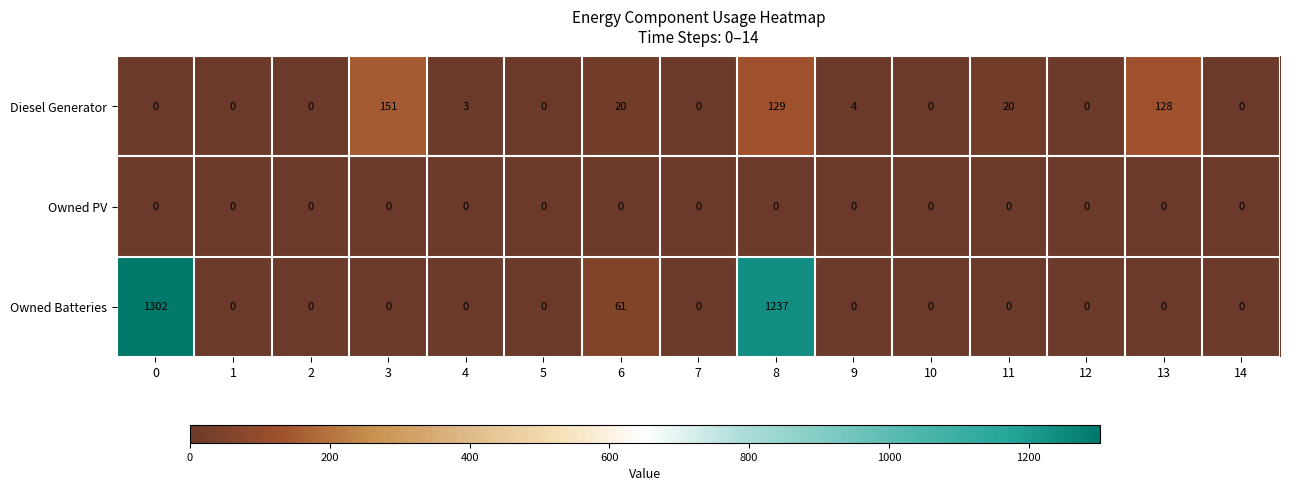

Which series has the largest total across all categories?

Owned Batteries